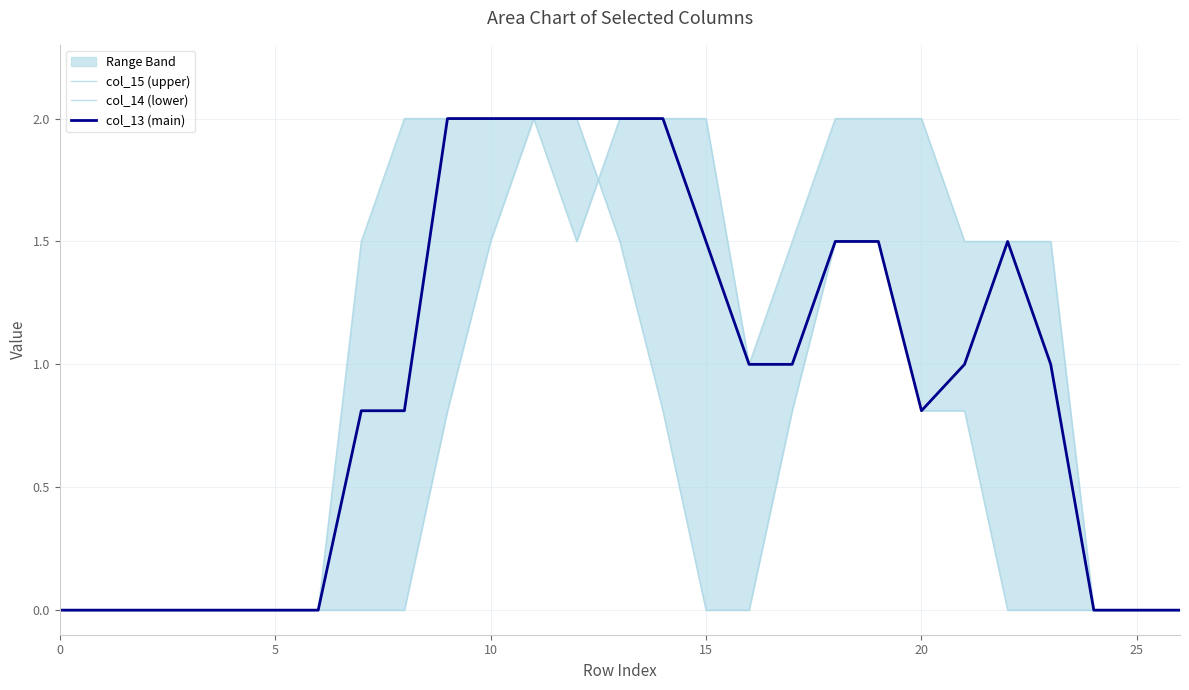

True or false: col_13 (main) has more than 0 points higher than both neighbors.

True